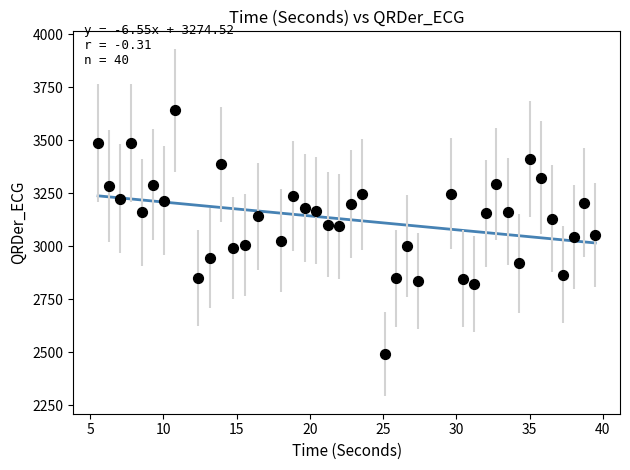

What is the range of Y values (max minus min)?

1148.6